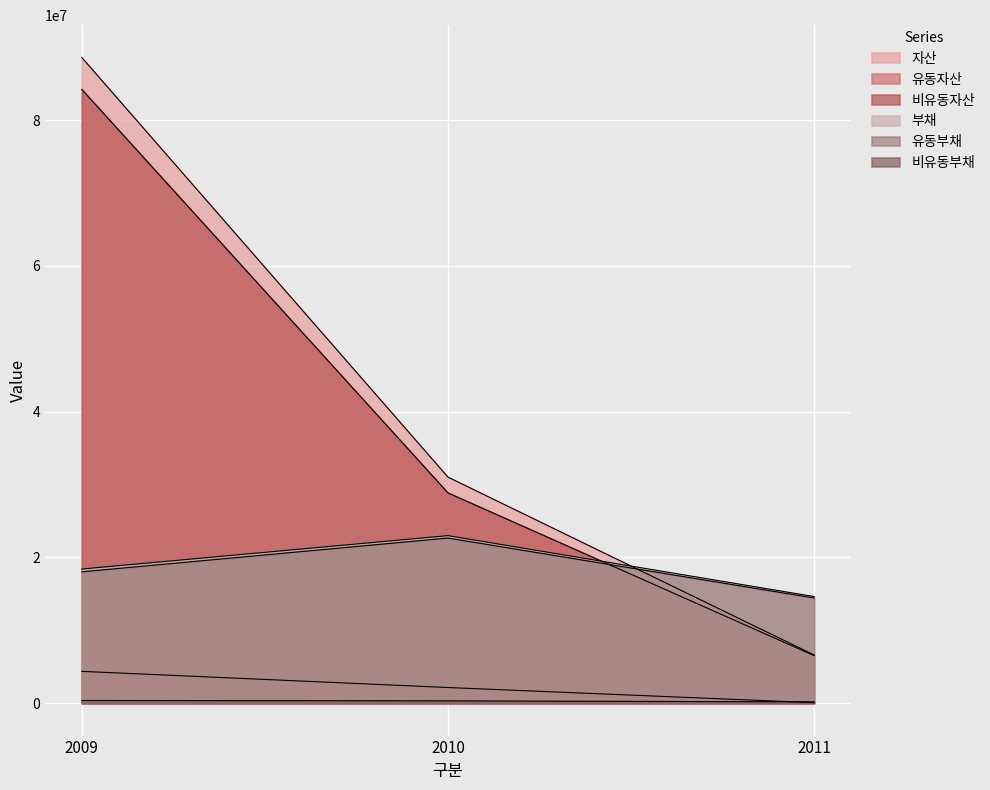

At how many categories does at least one series exceed 34568075?

1